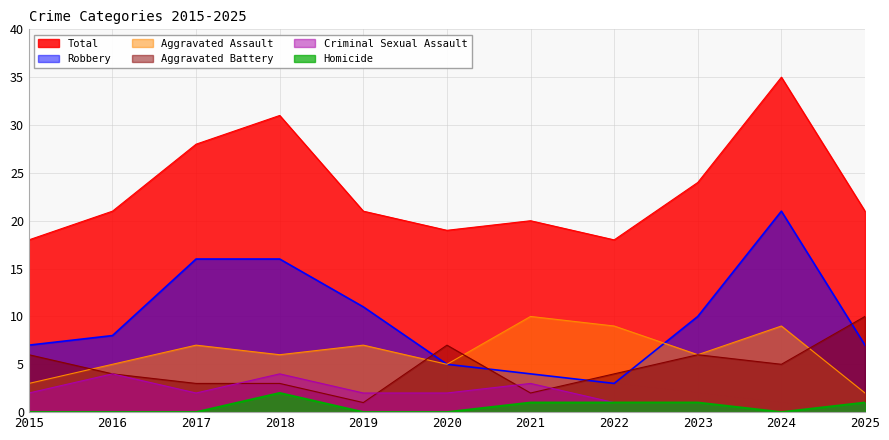

At which label is Robbery closest to 12?

2019